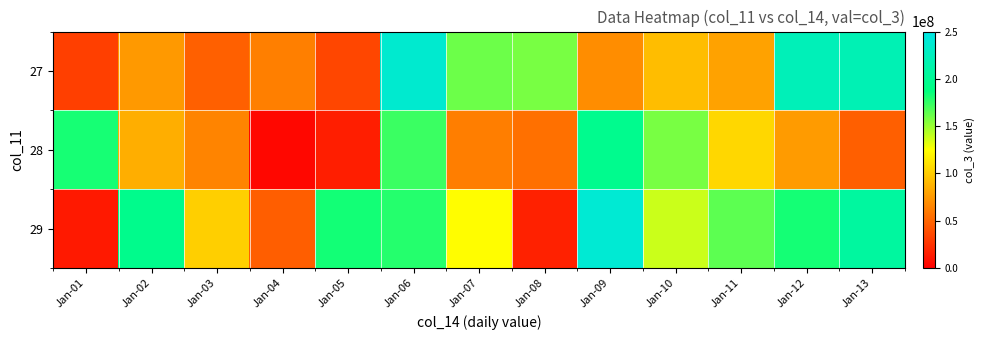

How many categories are shown in the chart?

13